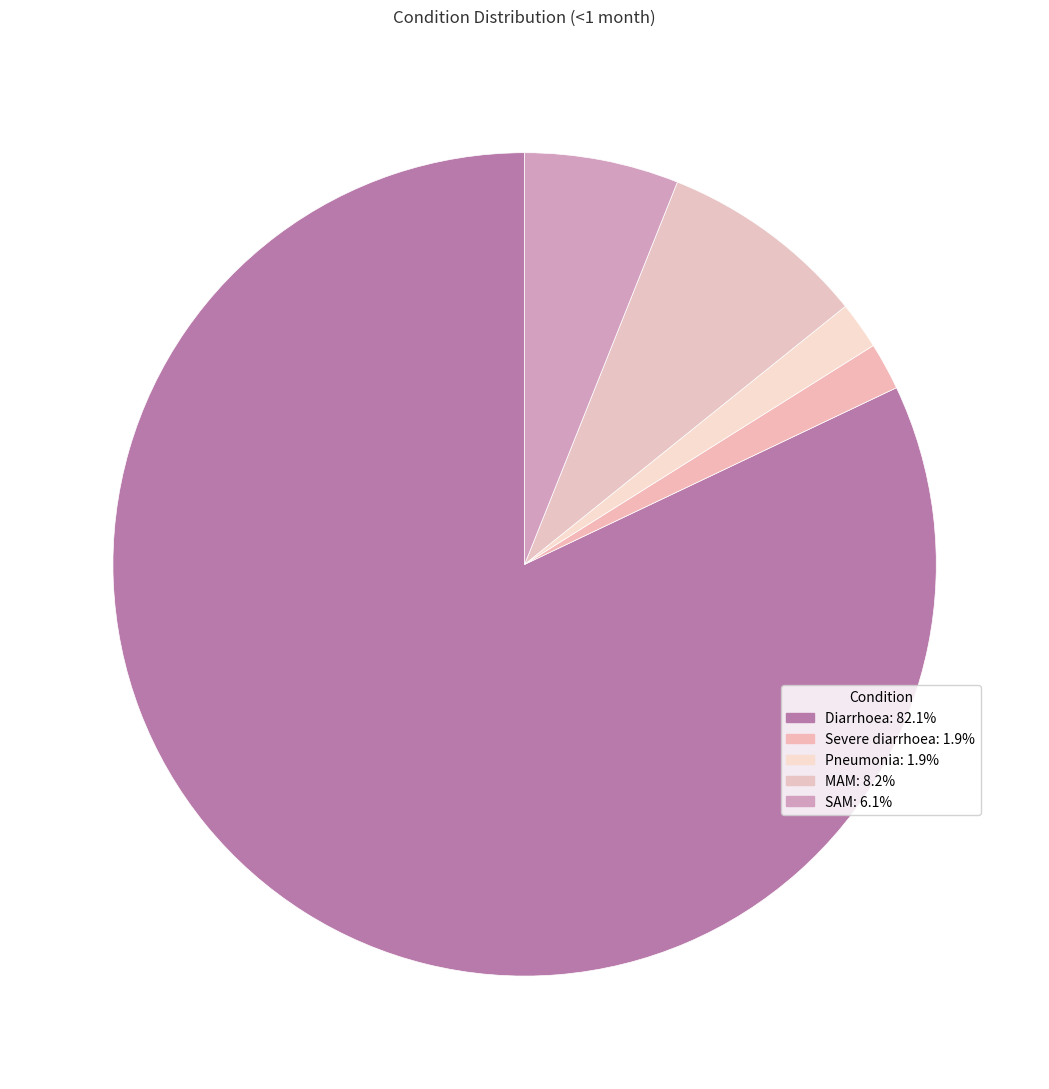

Which slice is the largest?

Diarrhoea